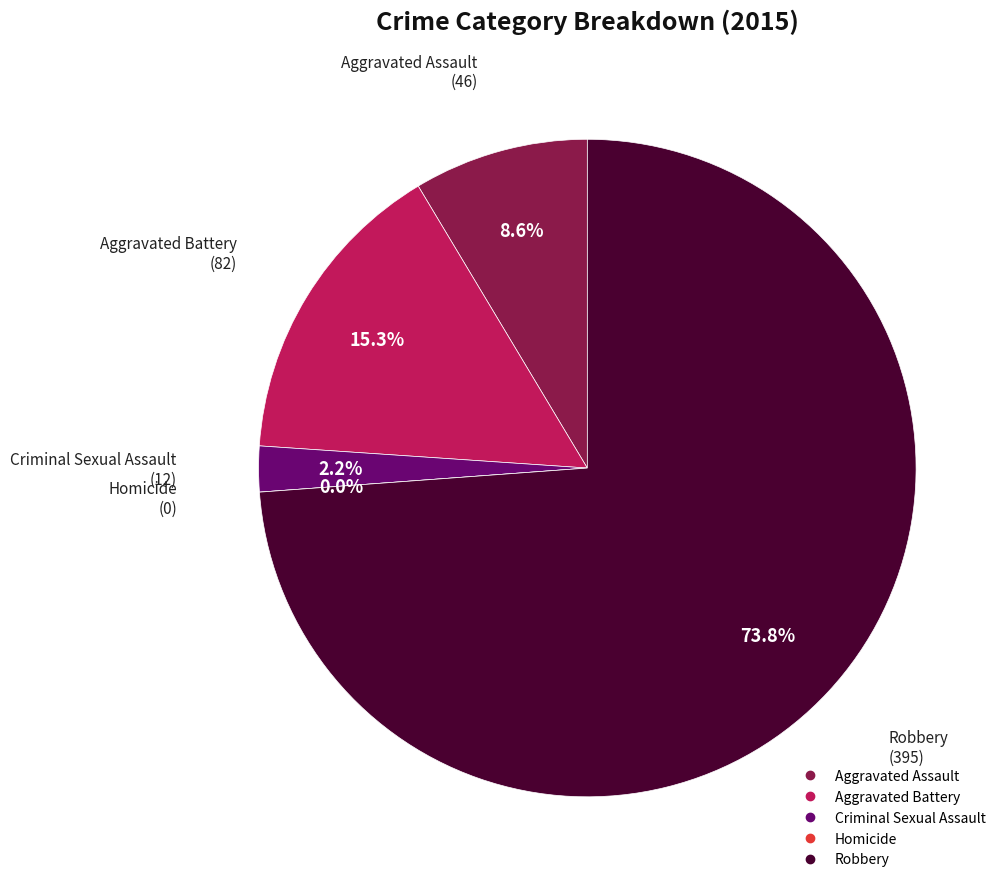

What is the ratio of the value at Criminal Sexual Assault to the value at Aggravated Battery?

0.1